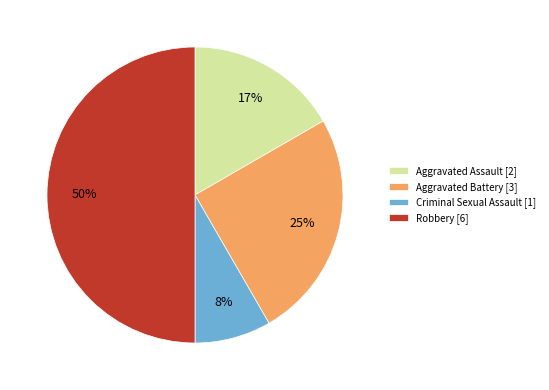

To the nearest percent, what is the average slice percentage?

25%